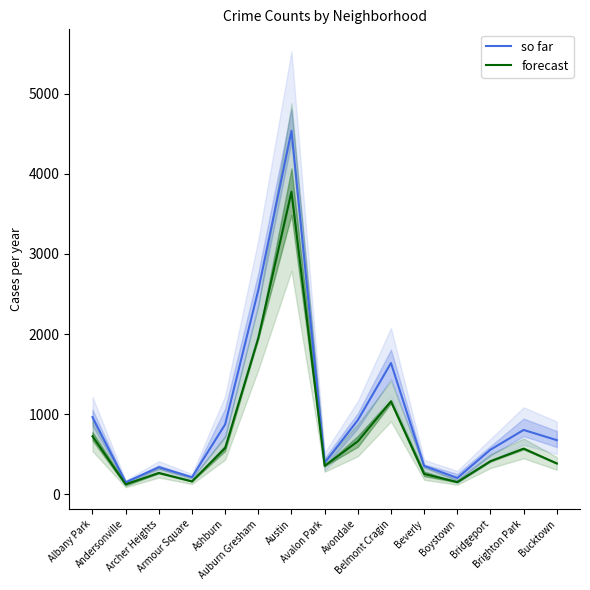

What is the value of the forecast point at the 3rd from the left?

264.0